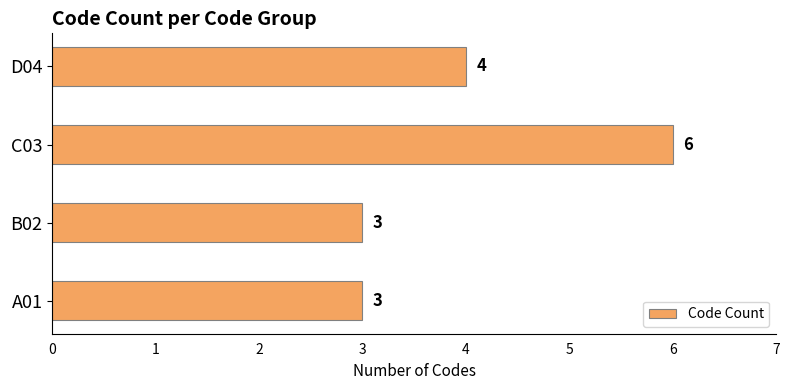

The value at A01 is 1. True or false?

False